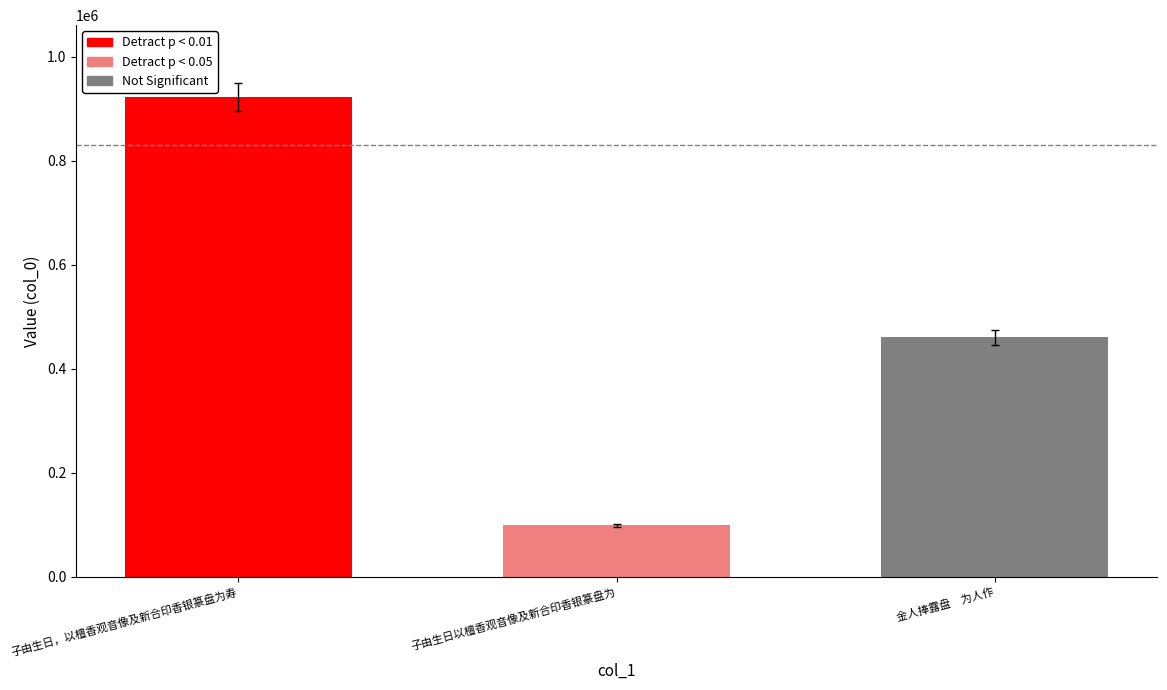

What is the sum of the values at 子由生日以檀香观音像及新合印香银篆盘为 and 金人捧露盘　为人作?

559041